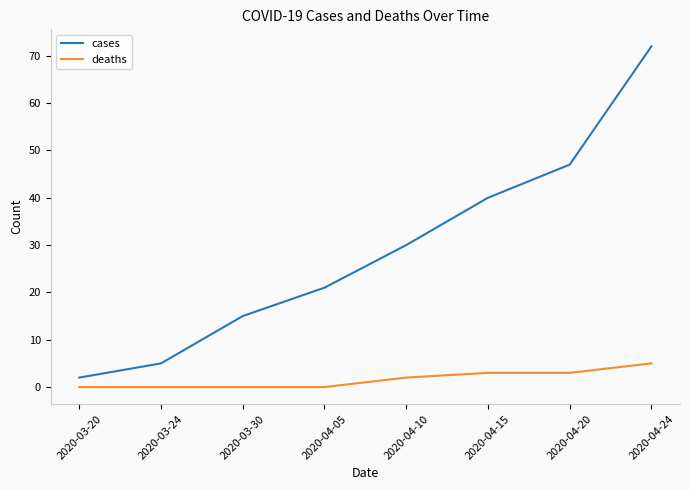

What are all the series names shown in the legend?

cases, deaths